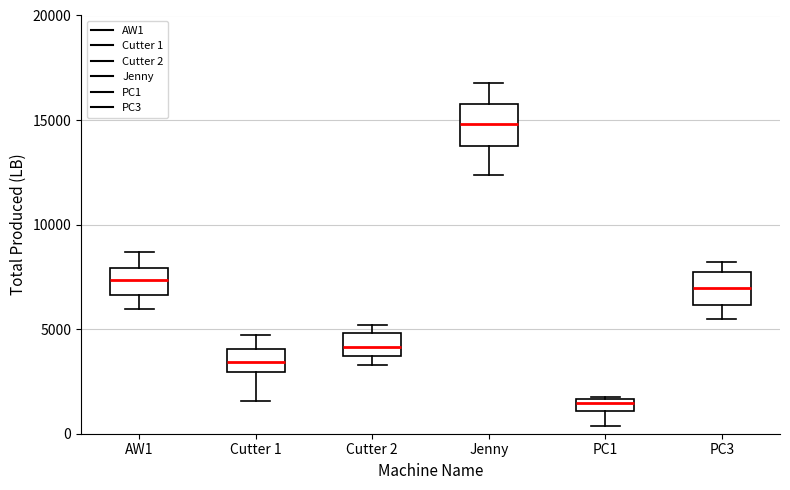

Where is the lower edge of the box for PC3 on the y-axis? The values are not printed on the chart, so give them approximately, as read against the axis.

6000